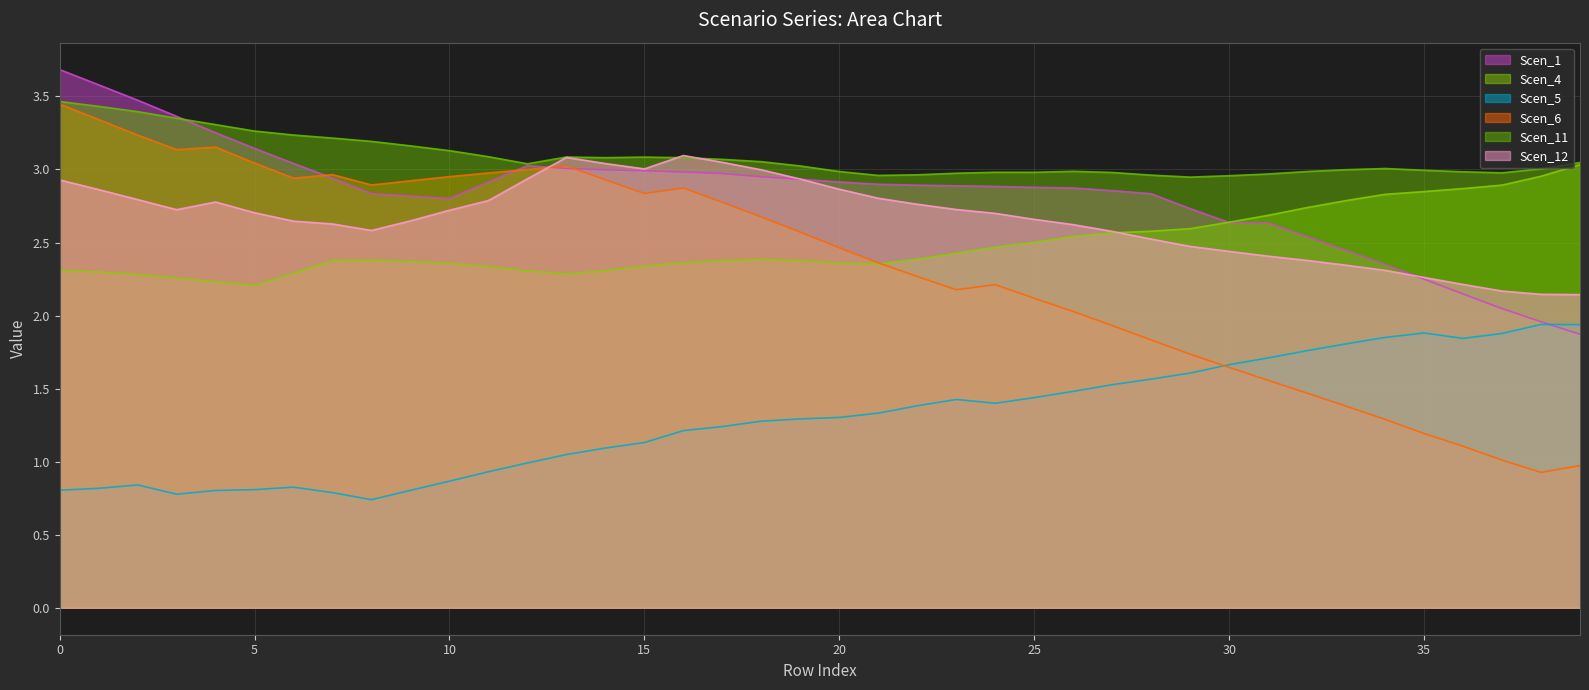

What is the maximum value shown in the chart?

3.7